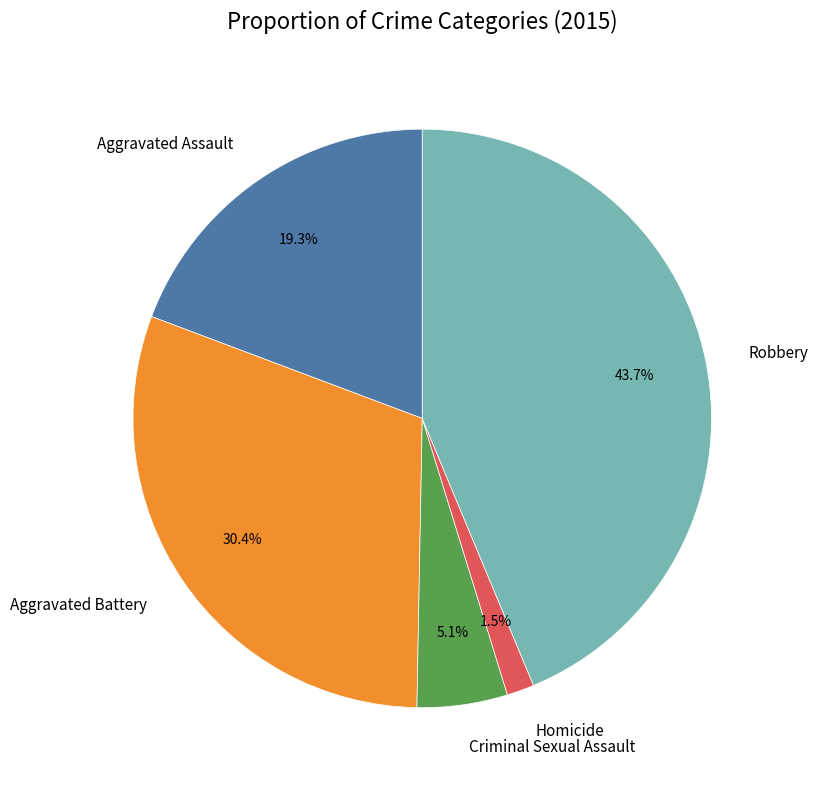

How many segments does this pie chart have?

5